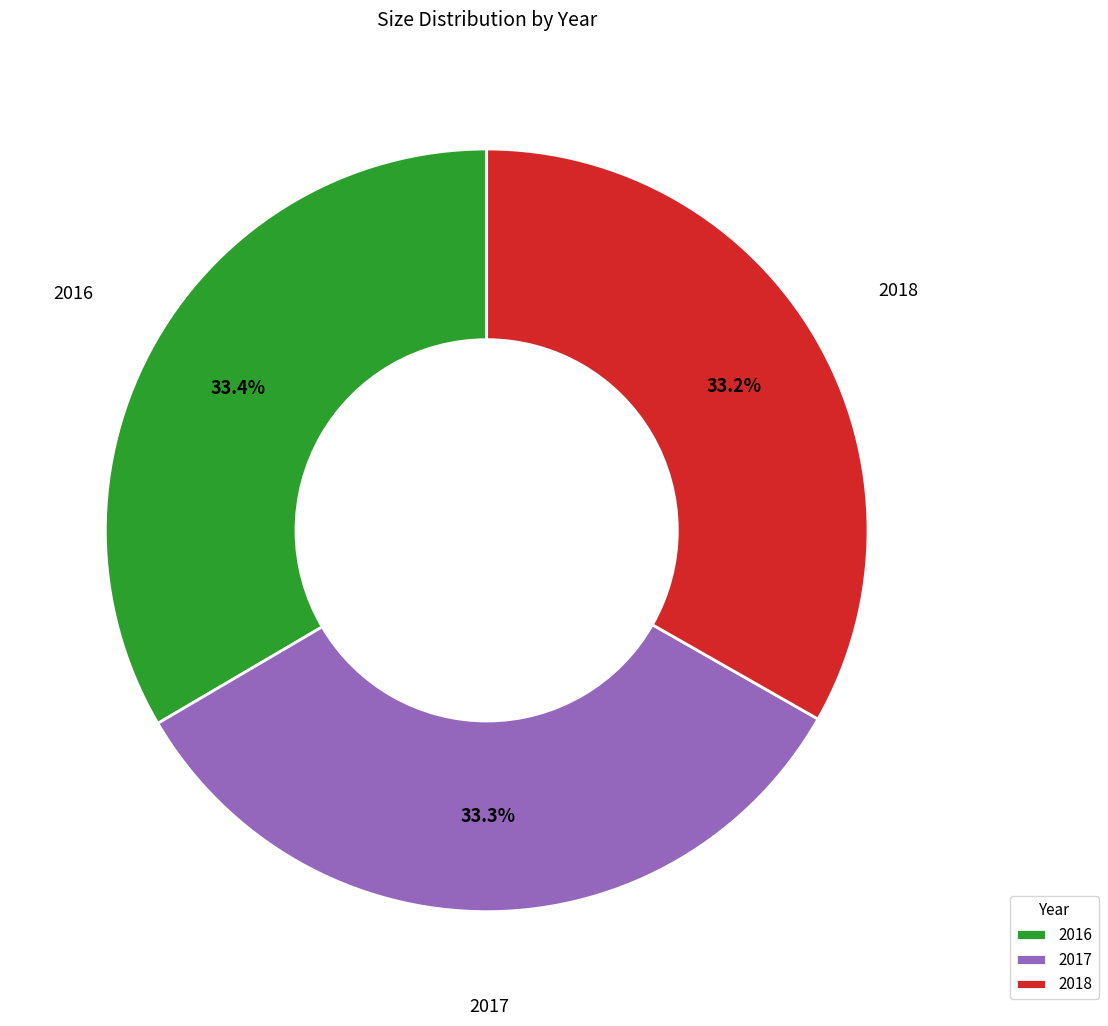

To the nearest percent, what portion does 2018 represent?

33%